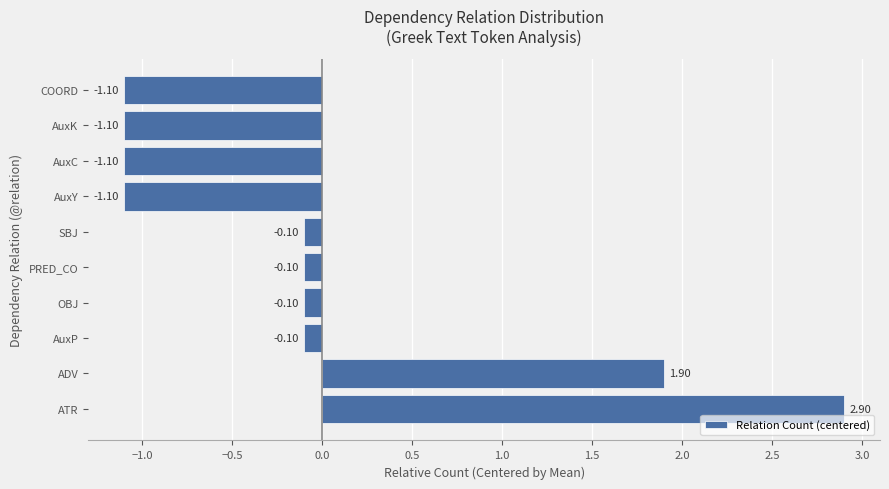

What is the greatest value displayed?

2.9